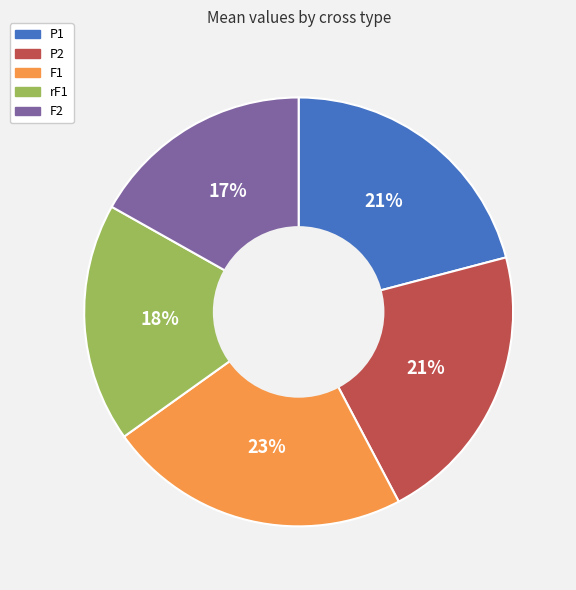

To the nearest percent, what is the combined percentage of F1 and F2?

40%